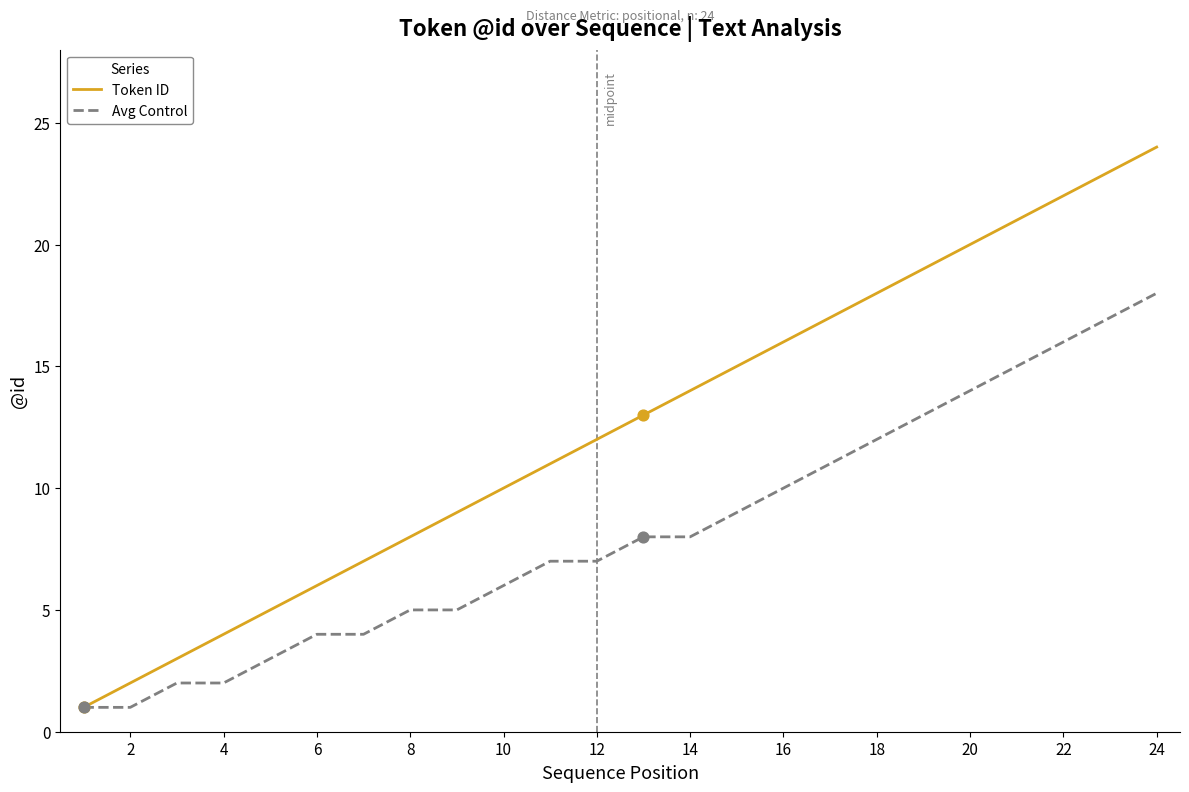

Which series has the largest range (max minus min)?

Token ID